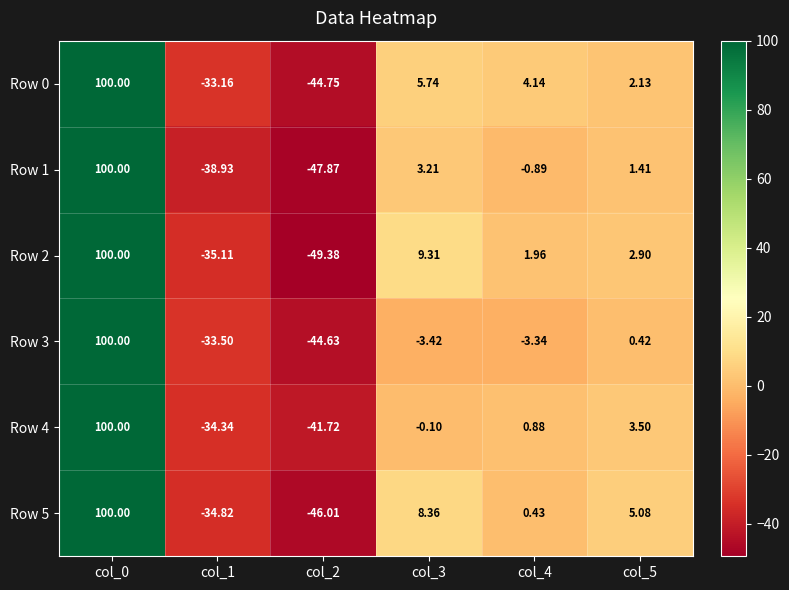

Count the number of categories in the chart.

6